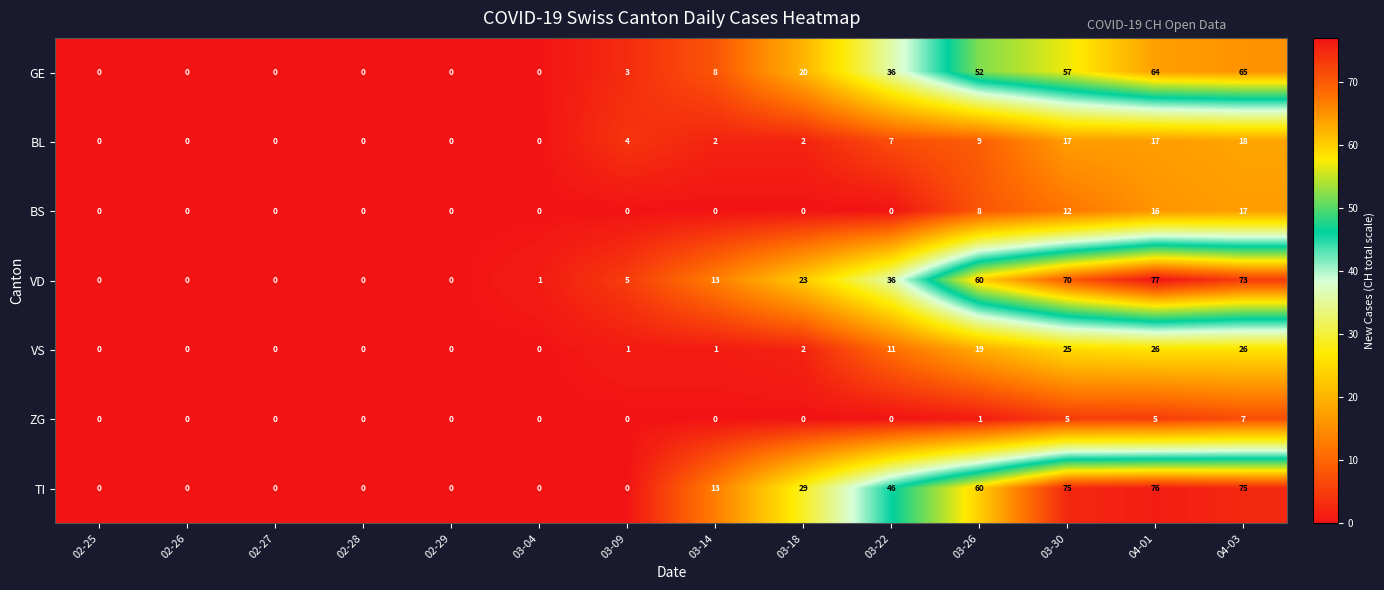

List the series in order of their peak value, lowest first.

ZG, BS, BL, VS, GE, TI, VD